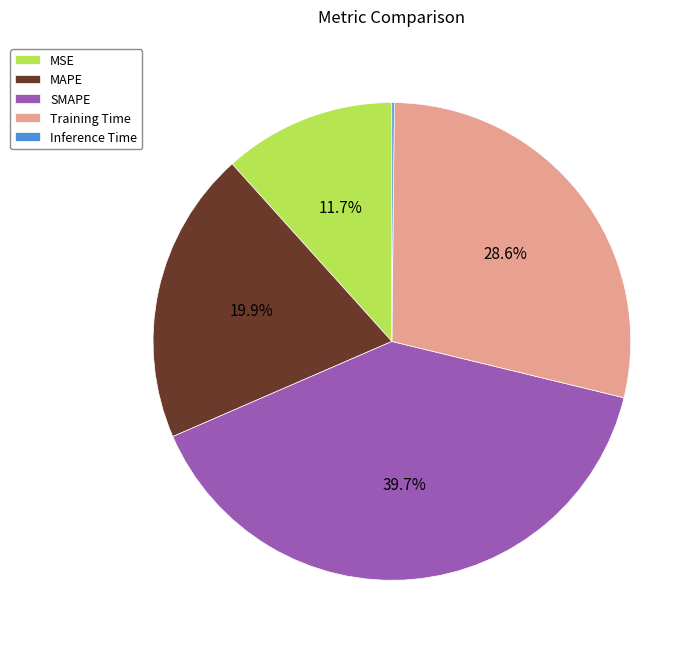

What is the total percentage of Training Time and MSE?

40.3%